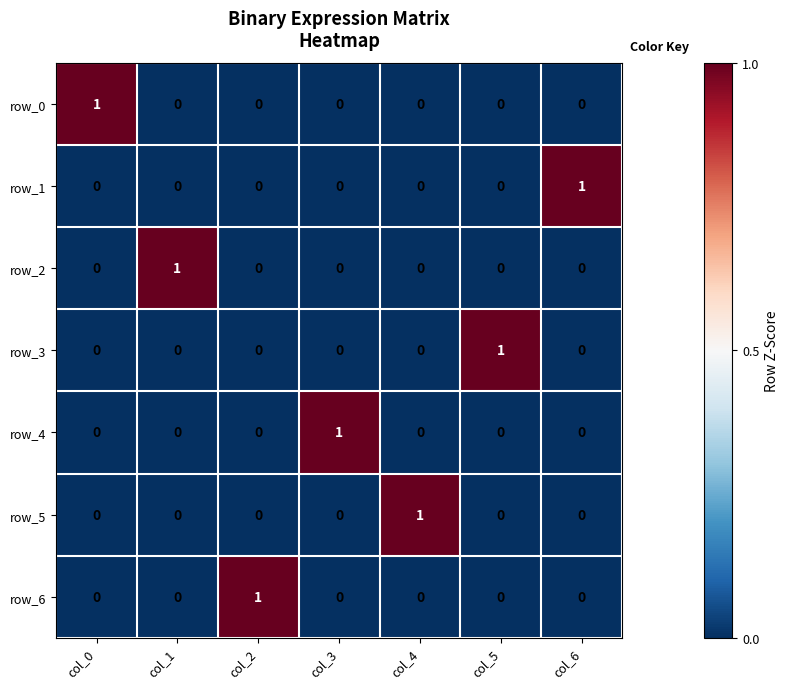

What is the spread (max minus min) of values at col_1?

1